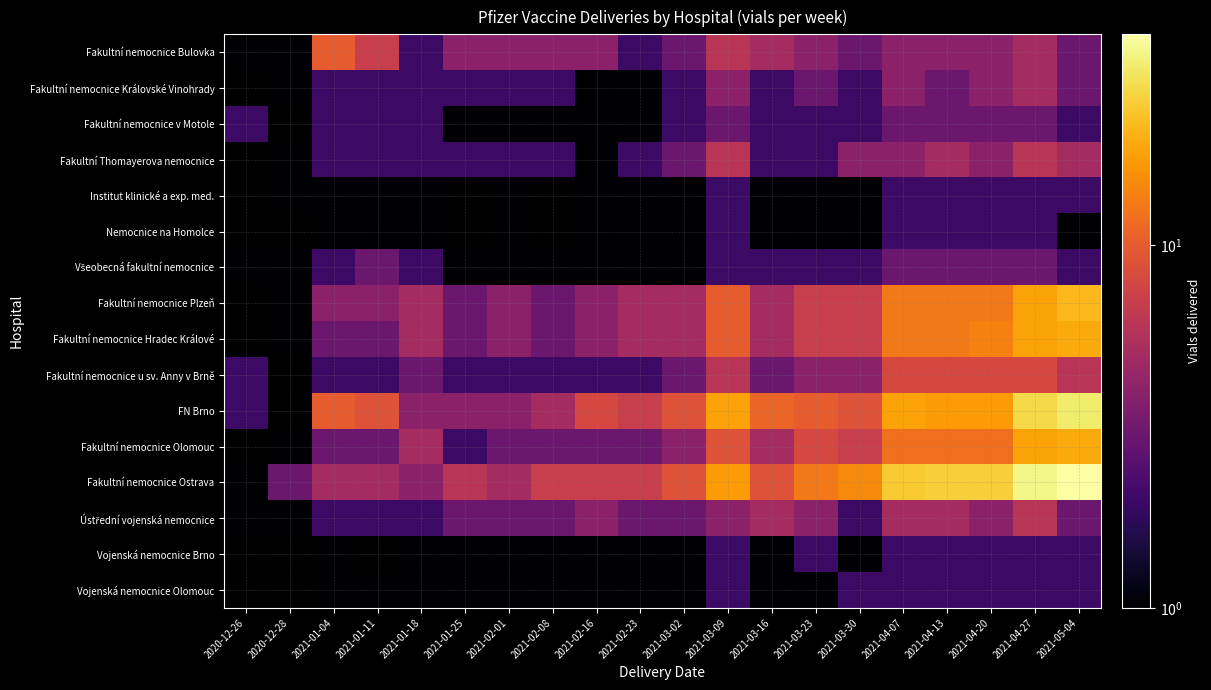

At which category is the sum across all series the highest?

2021-04-27